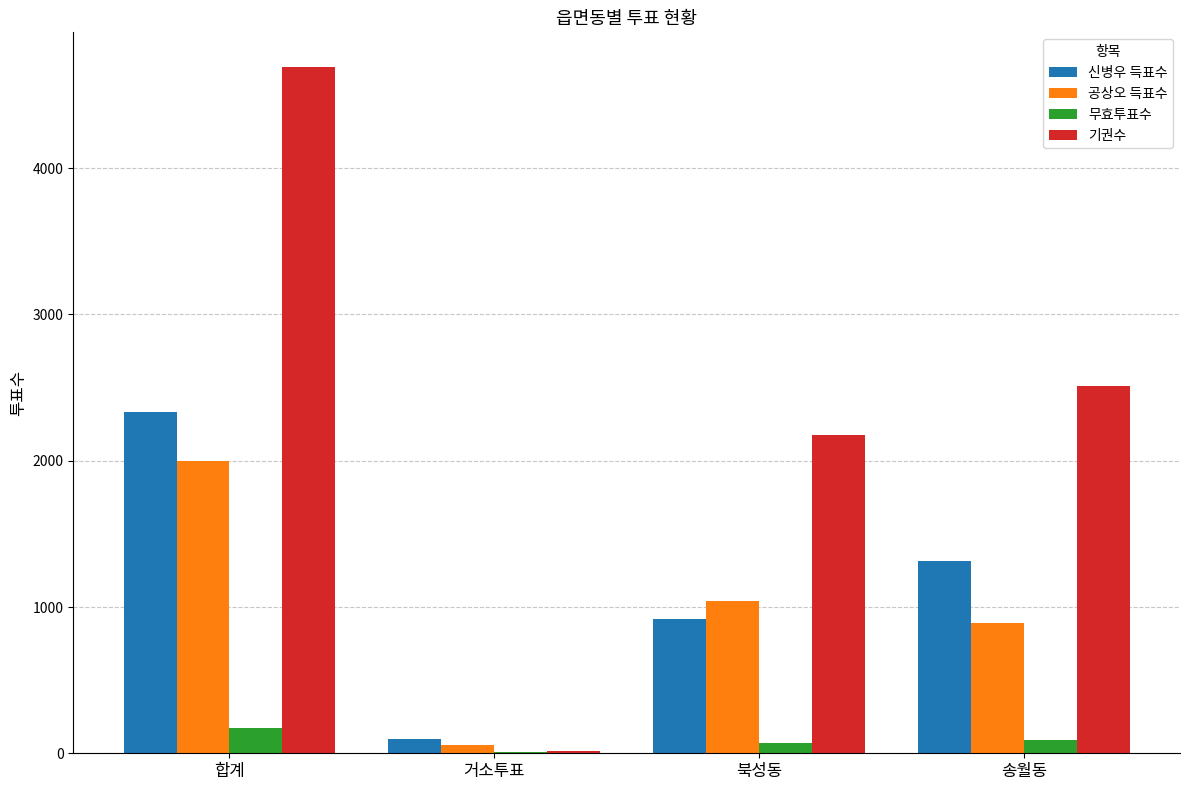

Which series has the widest spread of values?

기권수